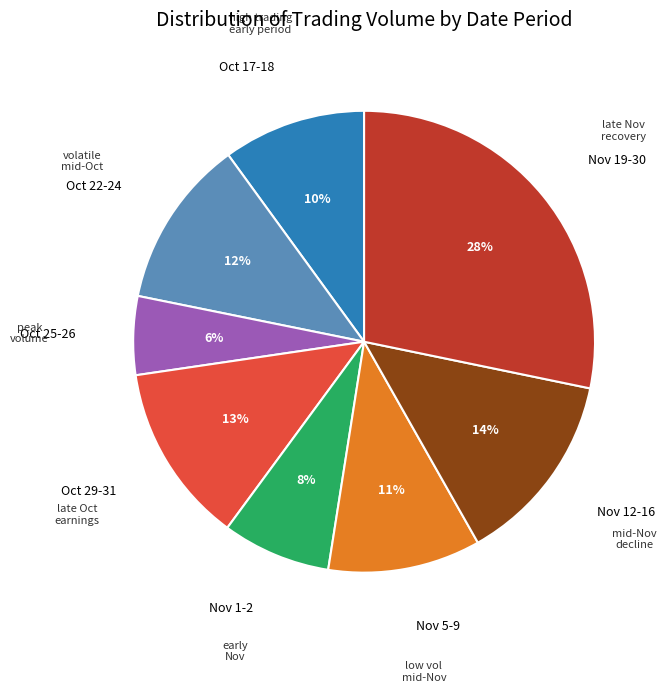

The Oct 17-18 slice represents 10% of the pie. True or false?

True